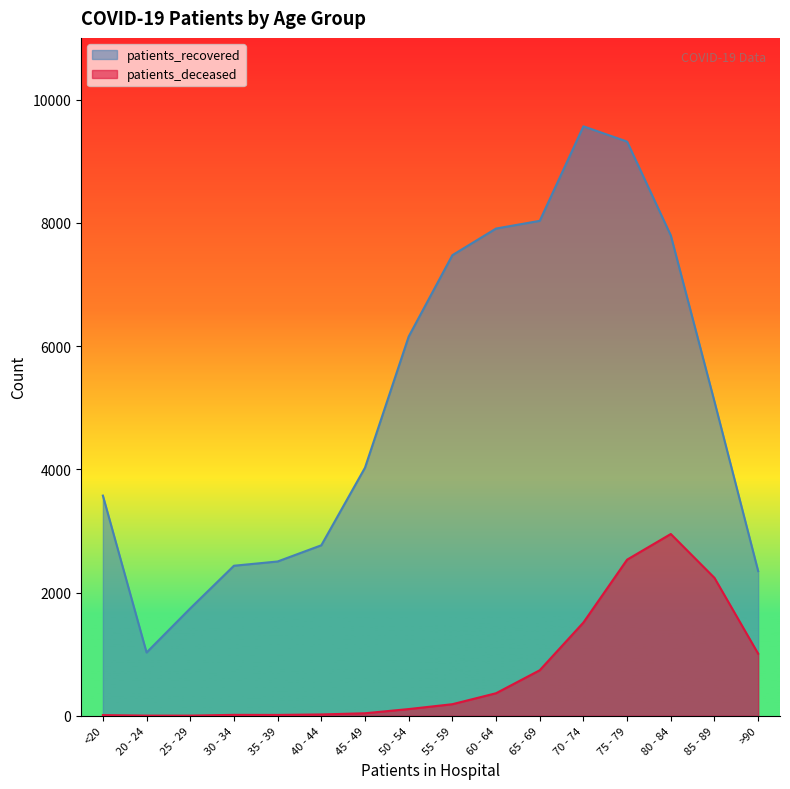

True or false: patients_deceased and patients_recovered cross at least once.

False